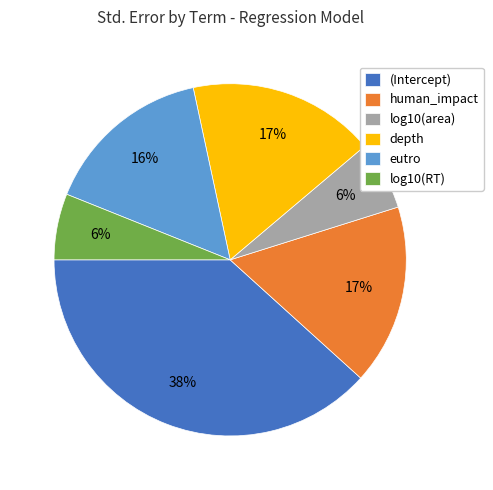

Between (Intercept) and eutro, which is larger?

(Intercept)